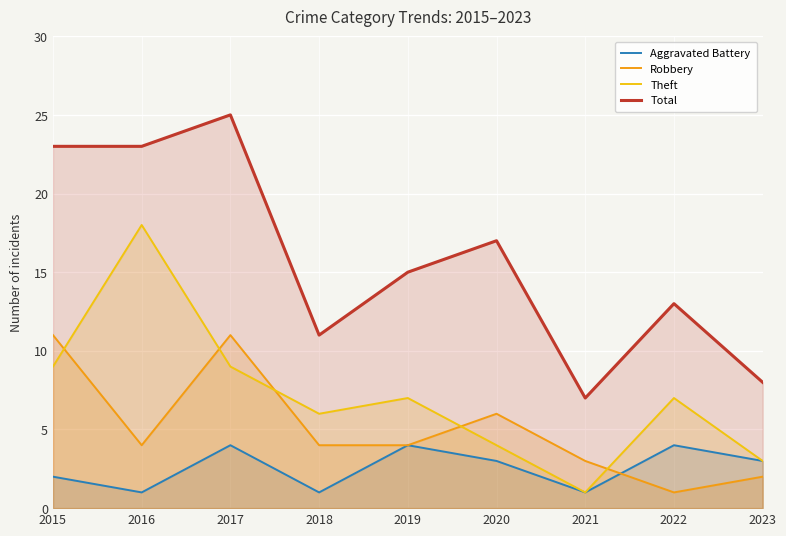

How many categories are shown in the chart?

9